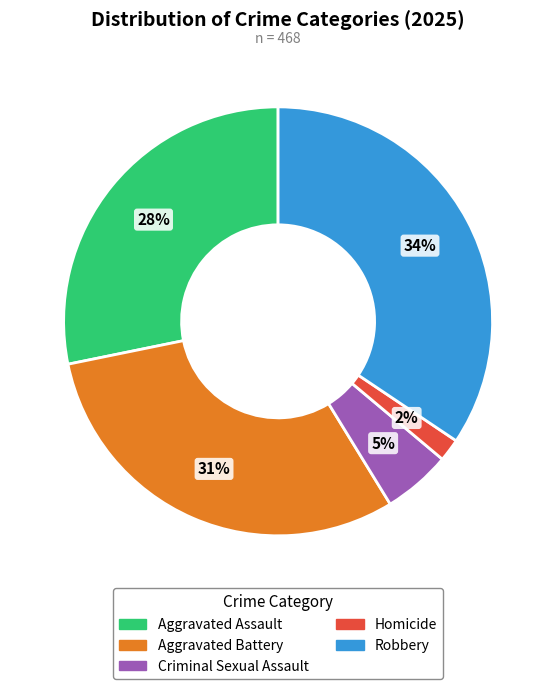

Which has a higher value, Aggravated Battery or Robbery?

Robbery